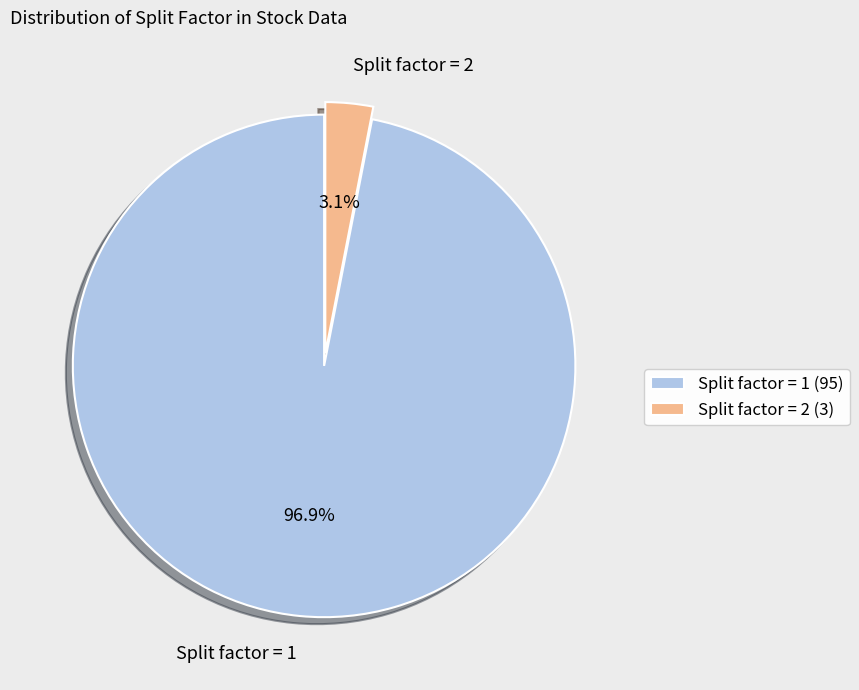

How many segments does this pie chart have?

2